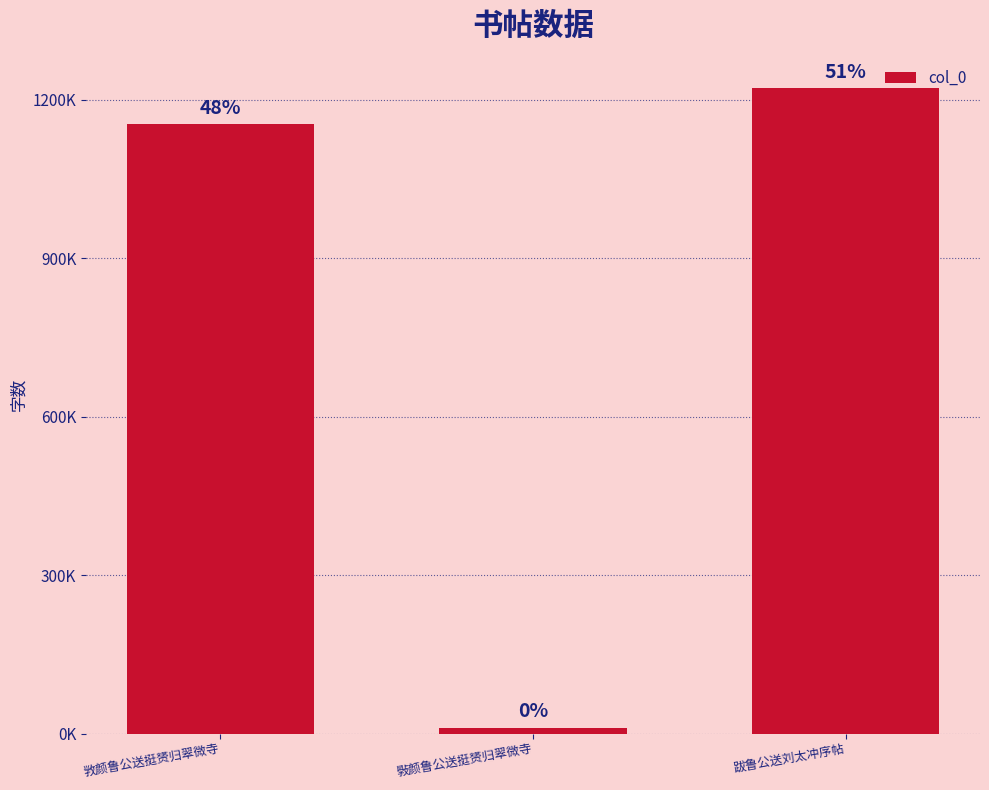

Approximately how many times larger is the value at 跋鲁公送刘太冲序帖 compared to 斅颜鲁公送挺赟归翠微寺?

107.7